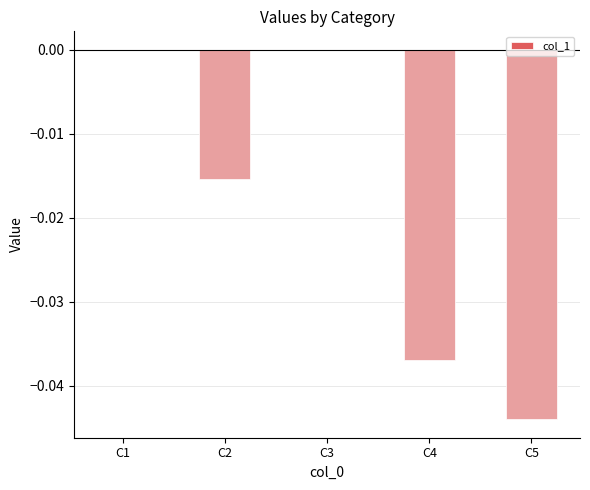

The value at C1 is 0.0. True or false?

True